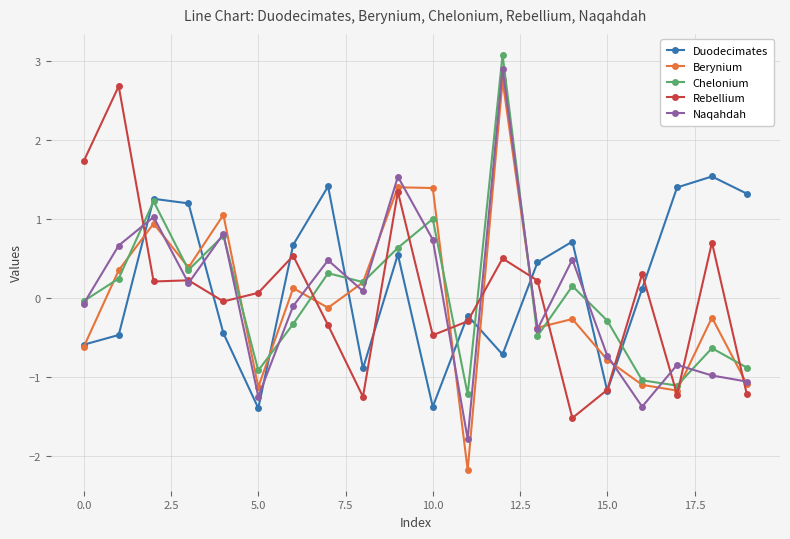

What is the minimum value shown in the chart?

-2.2